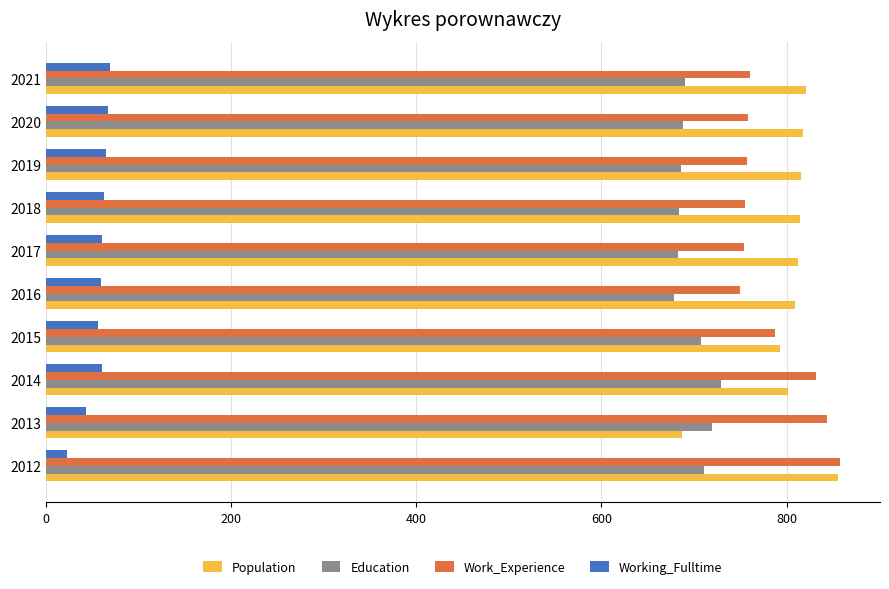

What are all the series names shown in the legend?

Population, Education, Work_Experience, Working_Fulltime